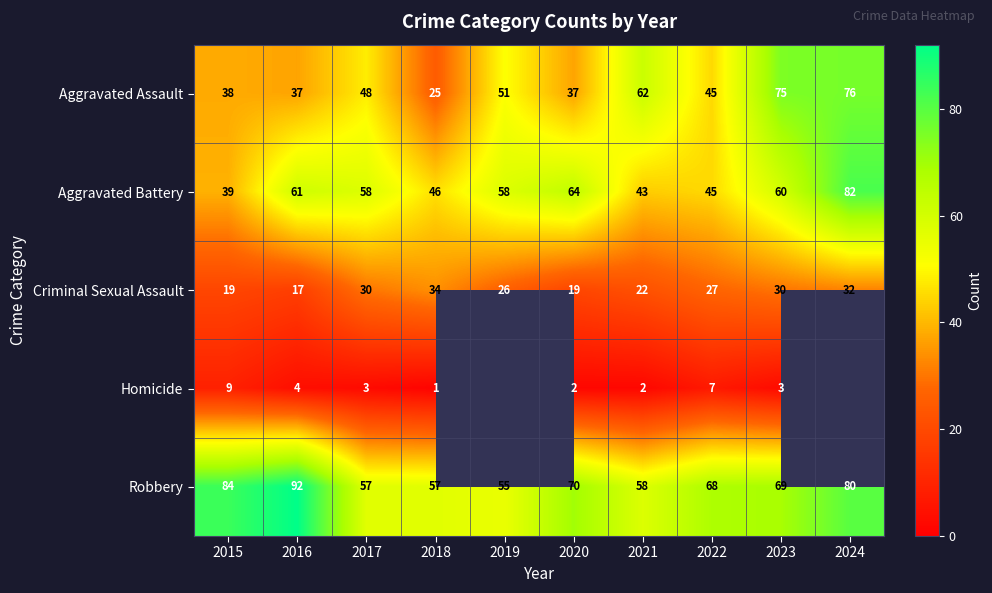

What is the difference between the second highest and minimum values in the Aggravated Battery series?

25